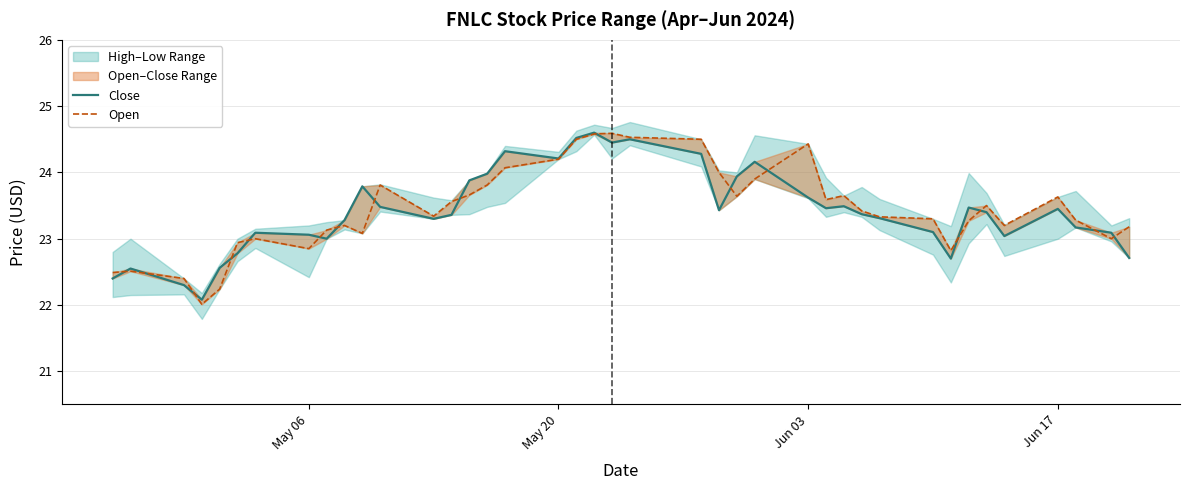

What is the average value of the Close series?

23.4